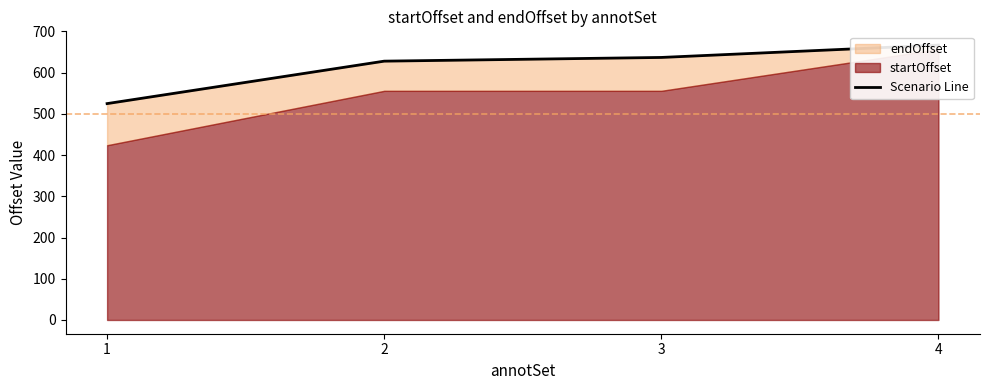

Is it true that the value at 2 is 139?

False